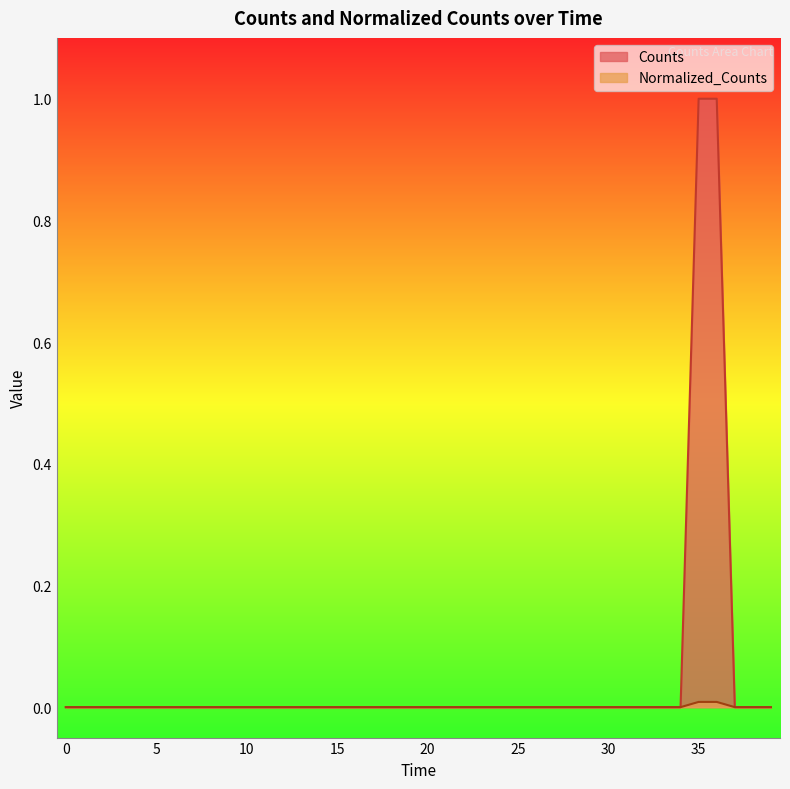

True or false: Counts has a value of 0.5 at 30.

False